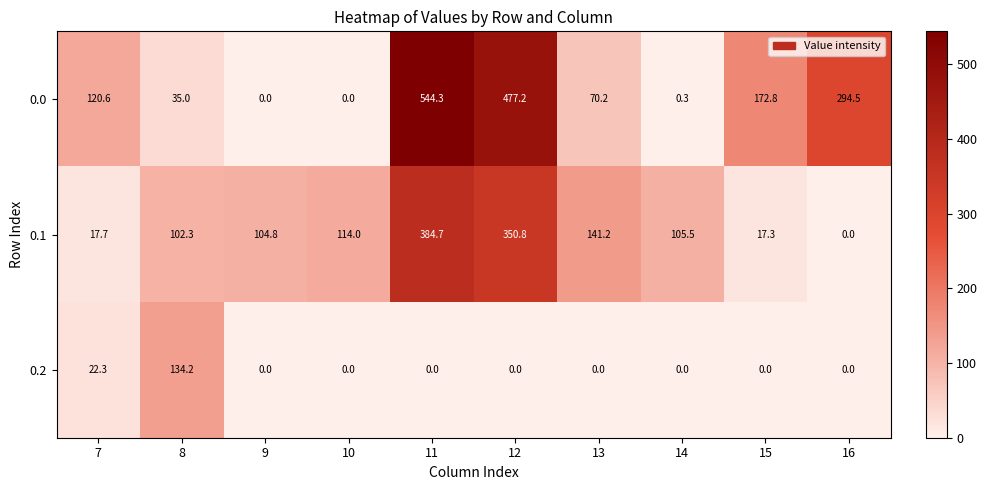

Reading left to right, transcribe all the data shown in this chart.

0.0: 7=120.6	8=35.0	9=0.0	10=0.0	11=544.3	12=477.2	13=70.2	14=0.3	15=172.8	16=294.5
0.1: 7=17.7	8=102.3	9=104.8	10=114.0	11=384.7	12=350.8	13=141.2	14=105.5	15=17.3	16=0.0
0.2: 7=22.3	8=134.2	9=0.0	10=0.0	11=0.0	12=0.0	13=0.0	14=0.0	15=0.0	16=0.0